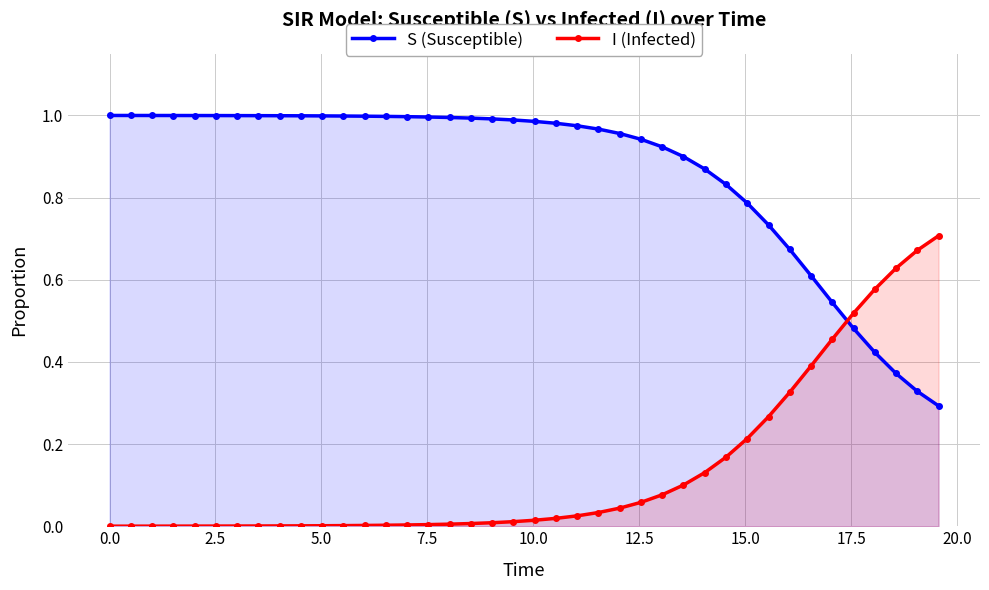

Which series has the largest total across all categories?

S (Susceptible)